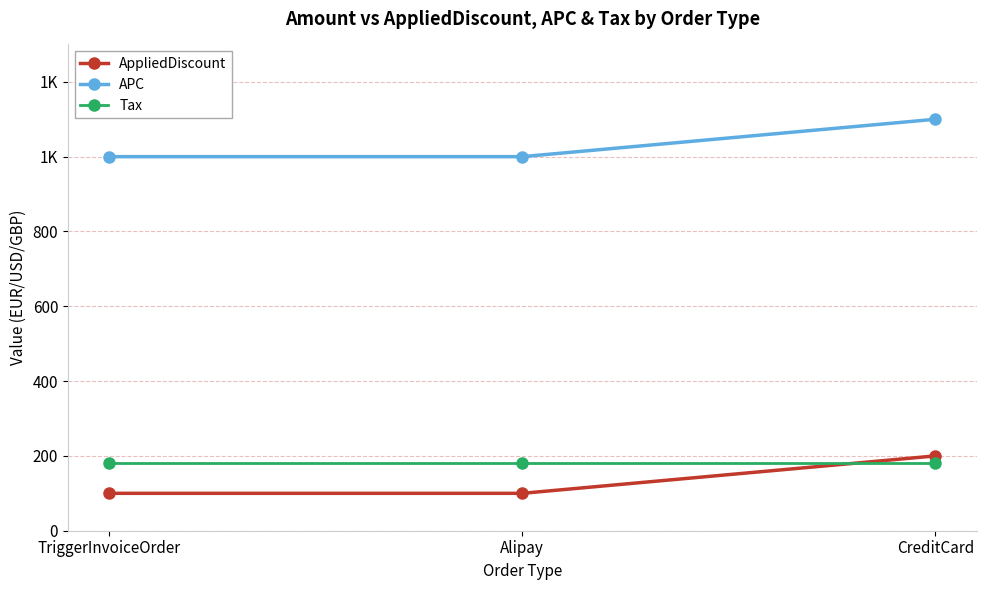

List the labels in order of AppliedDiscount value, largest first.

CreditCard, TriggerInvoiceOrder, Alipay